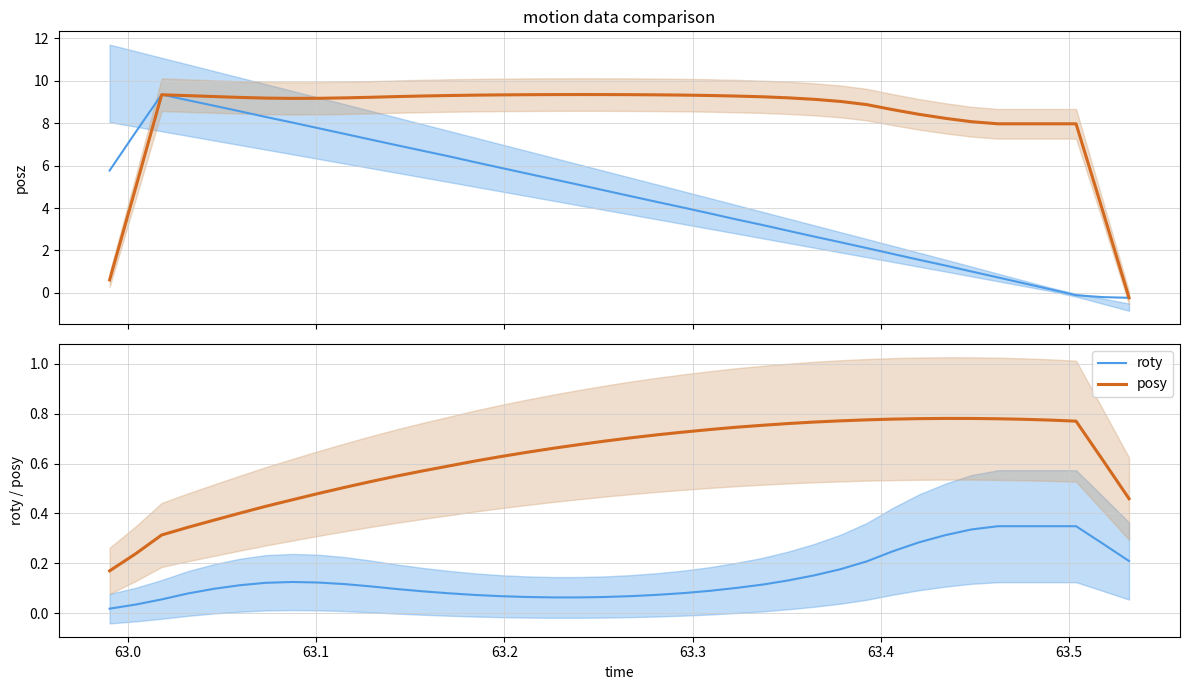

True or false: roty and posy cross at least once.

False